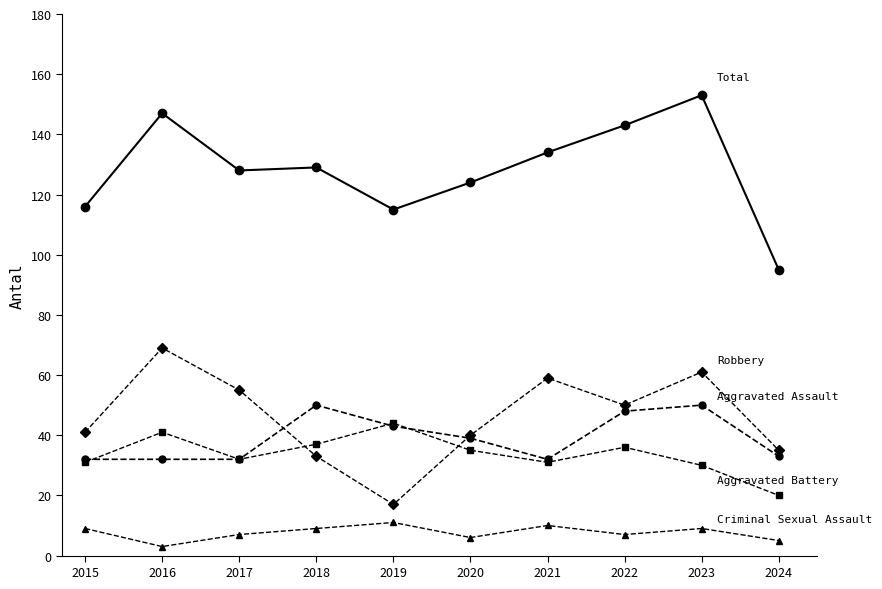

Reading right to left, what are all the values shown in this chart?

Aggravated Assault: 2024=33	2023=50	2022=48	2021=32	2020=39	2019=43	2018=50	2017=32	2016=32	2015=32
Aggravated Battery: 2024=20	2023=30	2022=36	2021=31	2020=35	2019=44	2018=37	2017=32	2016=41	2015=31
Criminal Sexual Assault: 2024=5	2023=9	2022=7	2021=10	2020=6	2019=11	2018=9	2017=7	2016=3	2015=9
Robbery: 2024=35	2023=61	2022=50	2021=59	2020=40	2019=17	2018=33	2017=55	2016=69	2015=41
Total: 2024=95	2023=153	2022=143	2021=134	2020=124	2019=115	2018=129	2017=128	2016=147	2015=116